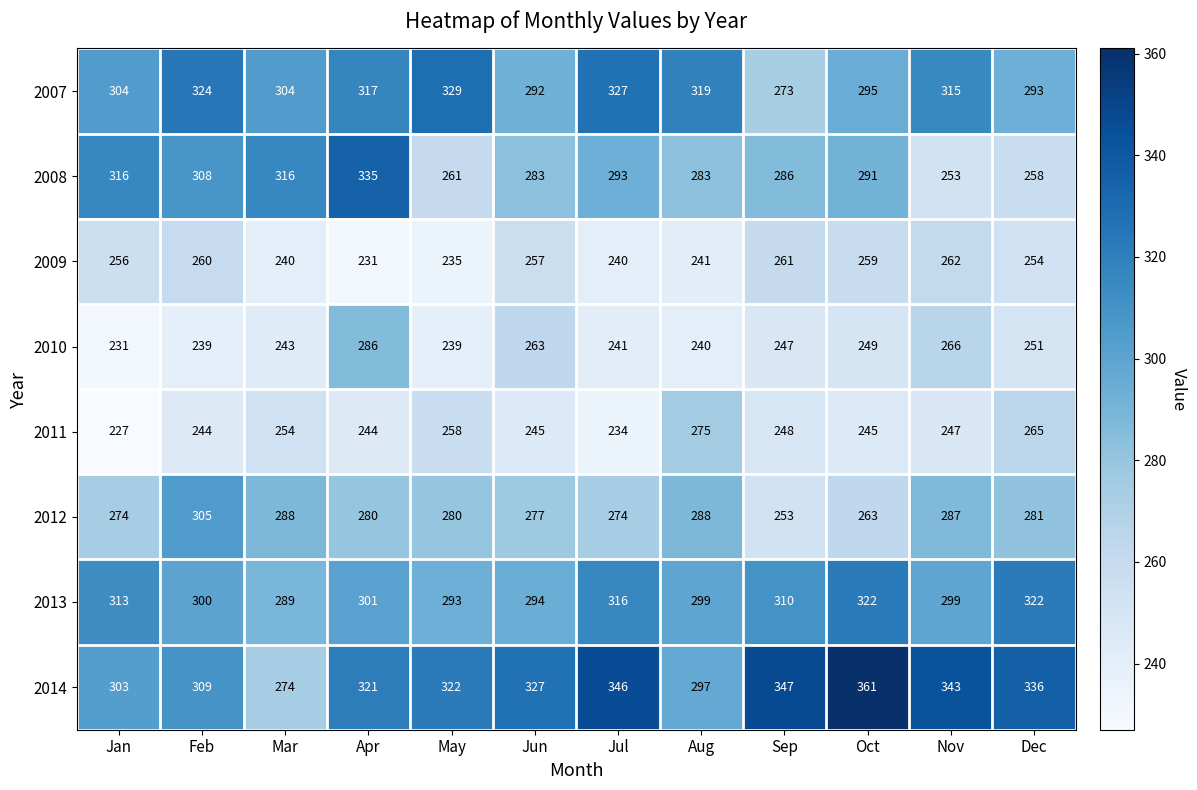

At how many categories does at least one series exceed 279?

12